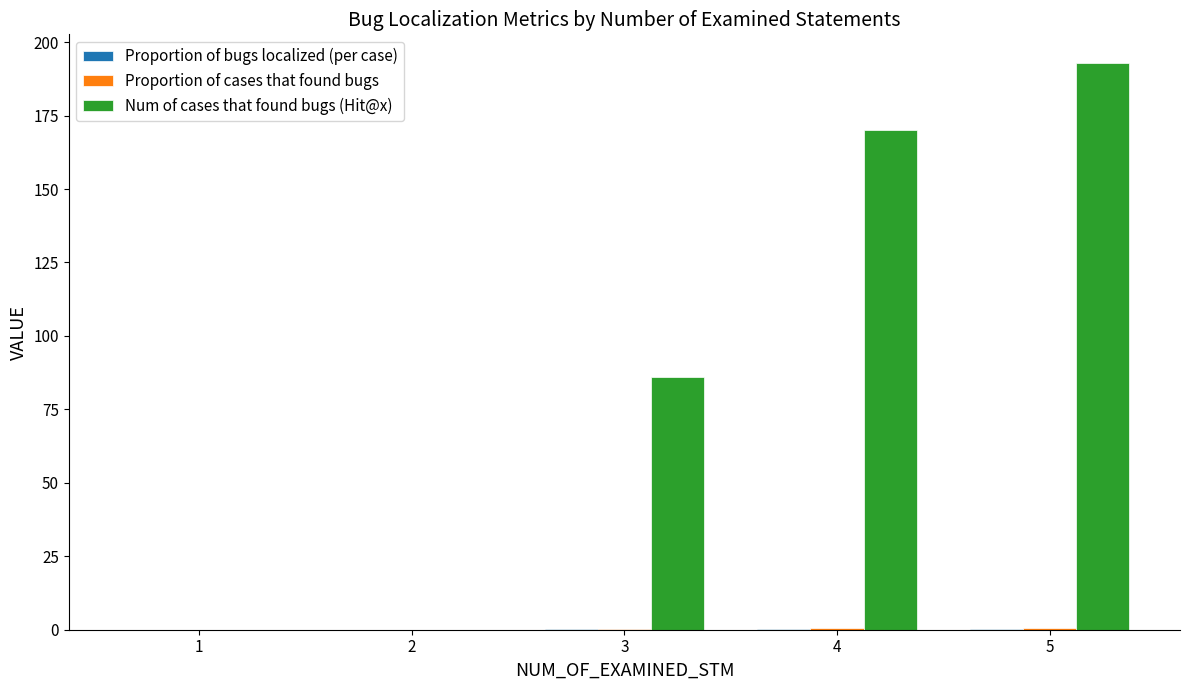

Is it true that Num of cases that found bugs (Hit@x) equals 193.0 at 5?

True